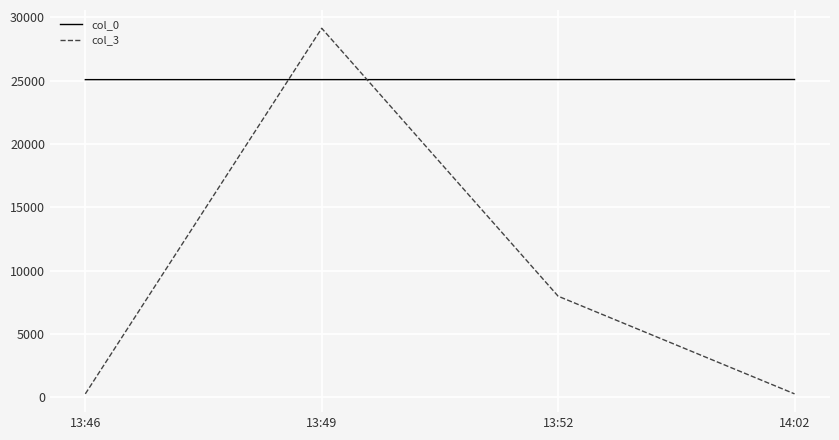

What are all the series names shown in the legend?

col_0, col_3